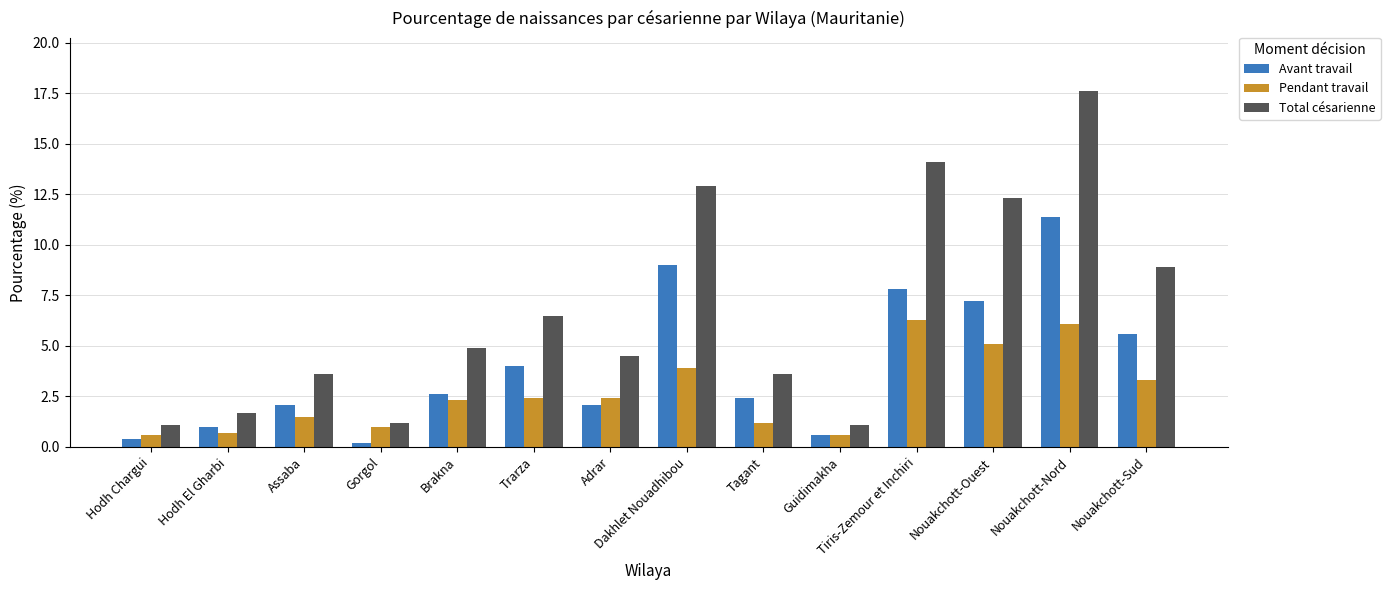

What is the sum of the Total césarienne values at Dakhlet Nouadhibou and Brakna?

17.8